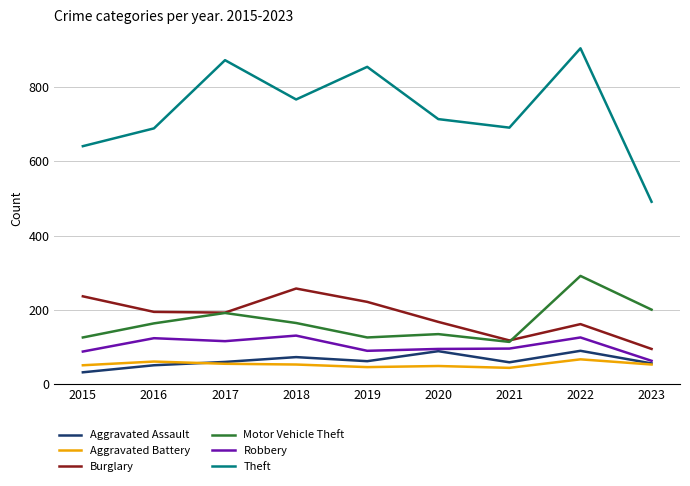

What is the smallest value displayed?

31